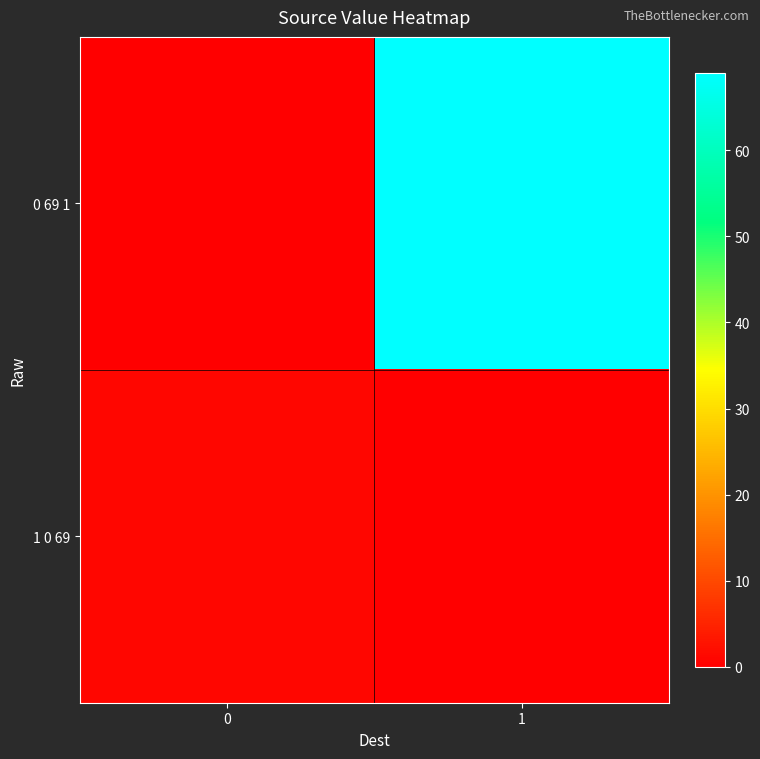

Rank the series by their average value, from lowest to highest.

1 0 69, 0 69 1